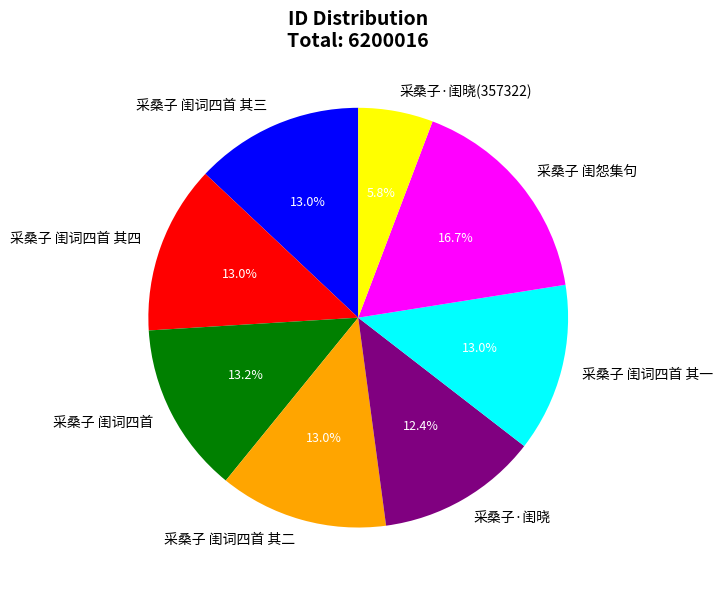

What percentage is the 采桑子·闺晓 slice, to the nearest percent?

12%